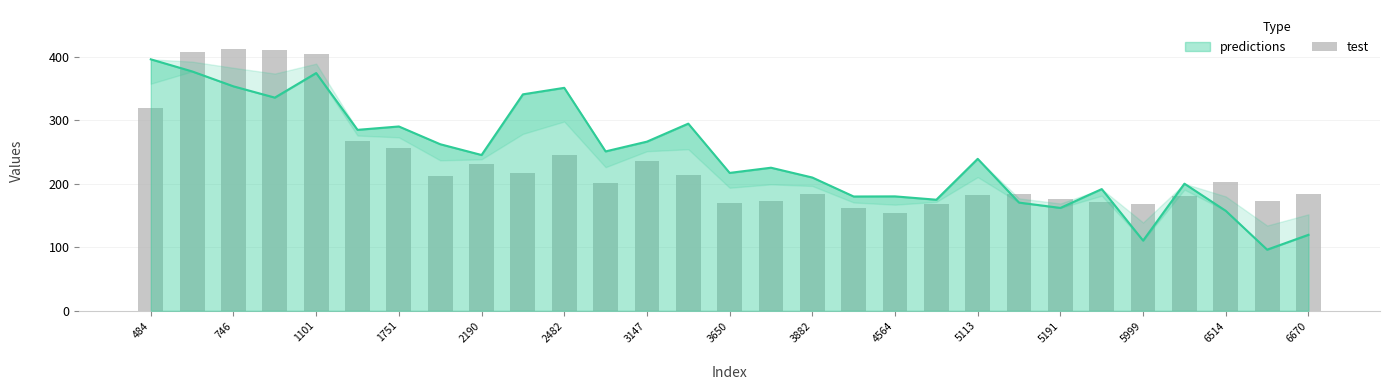

Is it true that predictions equals 239.2 at 746?

False